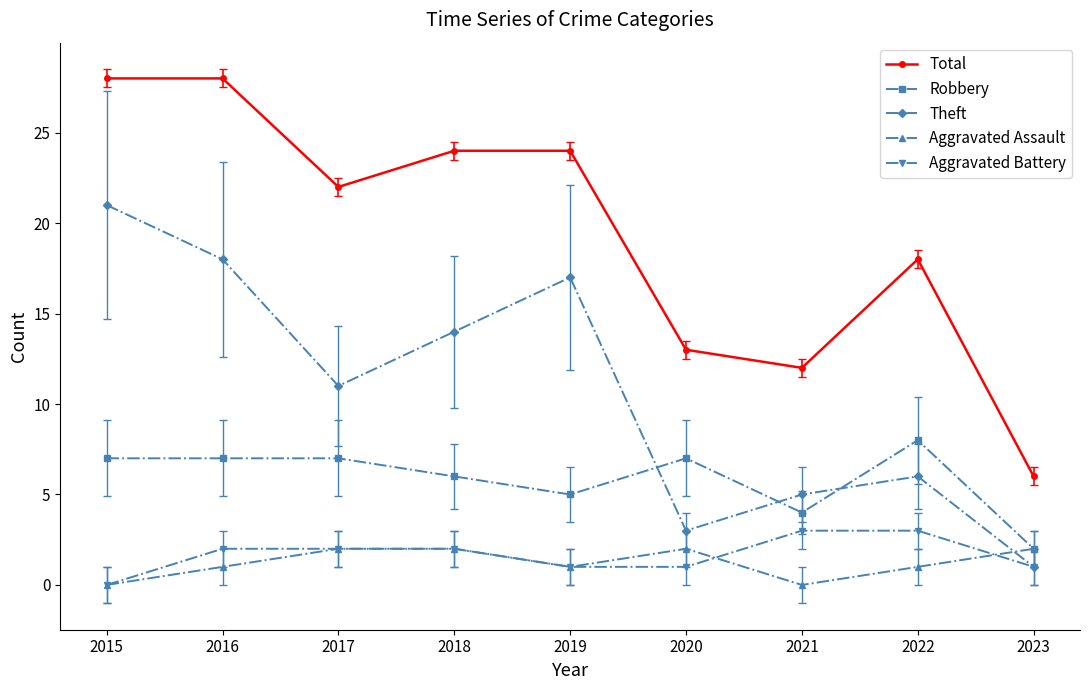

What is the maximum value for Robbery?

8